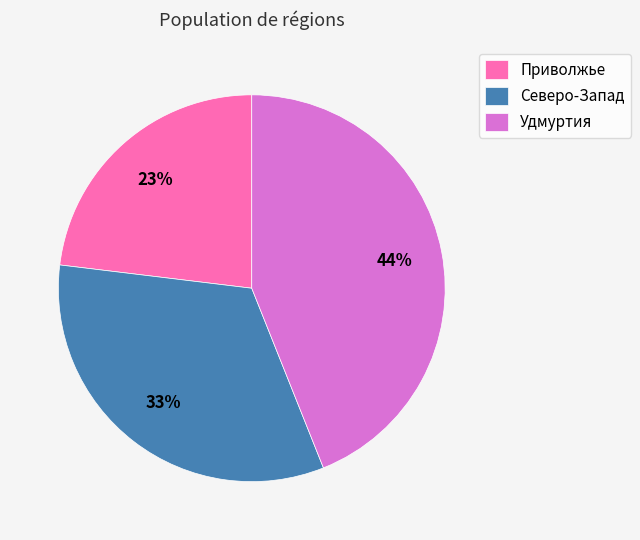

To the nearest percent, what is the combined percentage of Северо-Запад and Приволжье?

56%